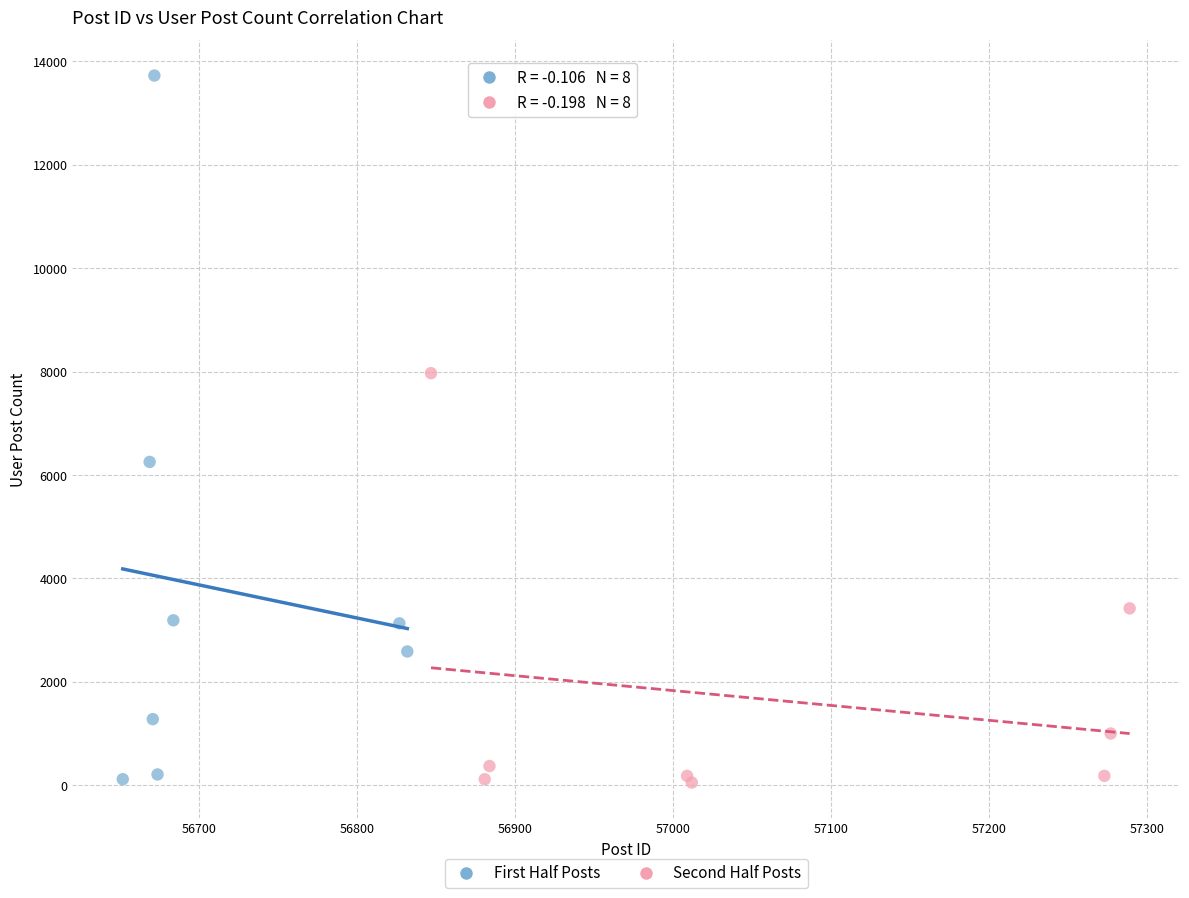

Which series contains the highest Y value?

First Half Posts